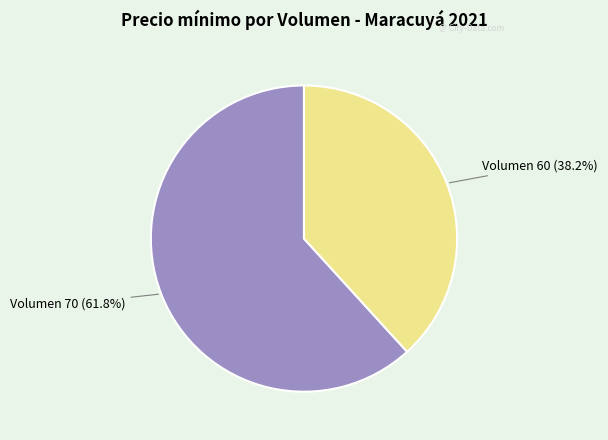

How many segments does this pie chart have?

2